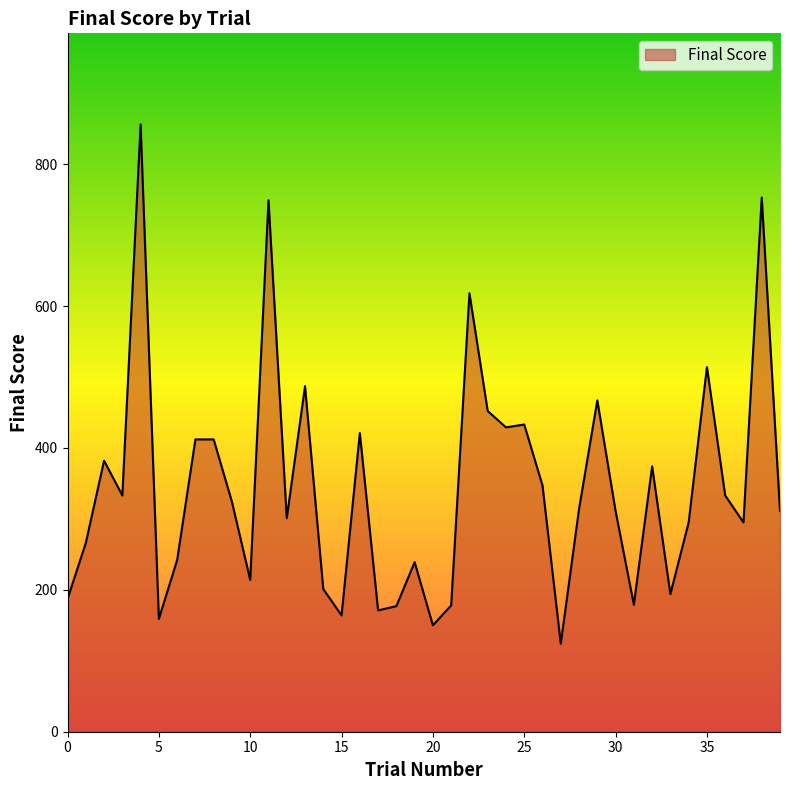

What is the smallest value displayed?

124